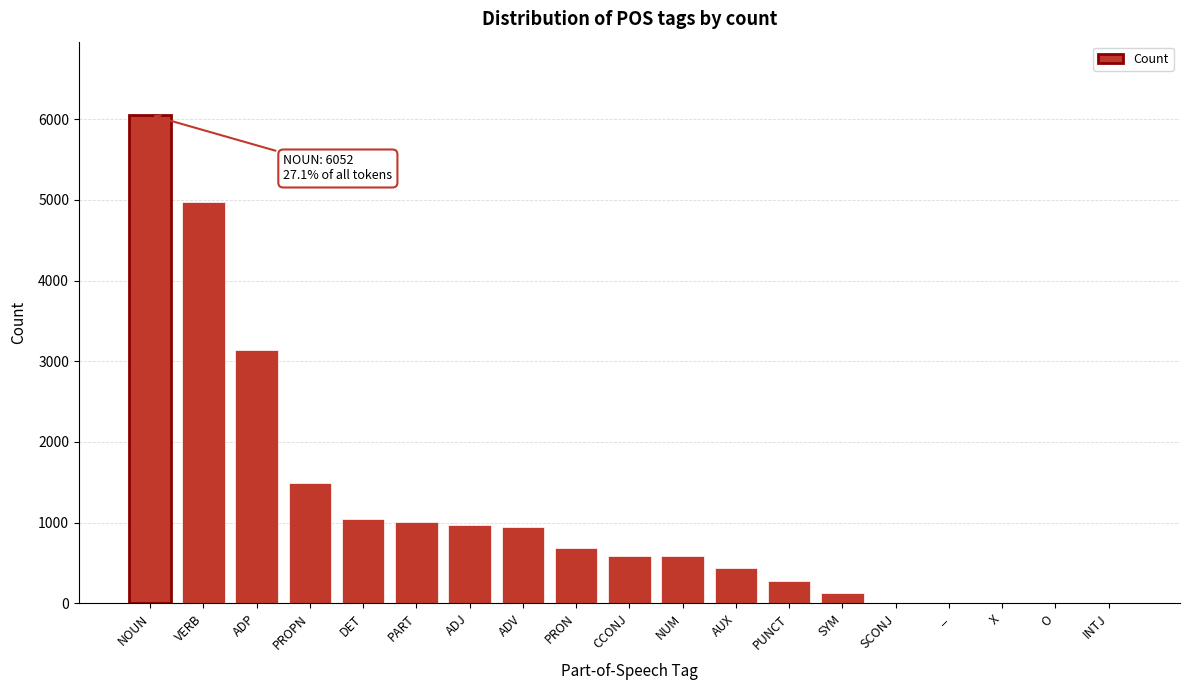

What is the sum of the values at NUM and AUX?

1013